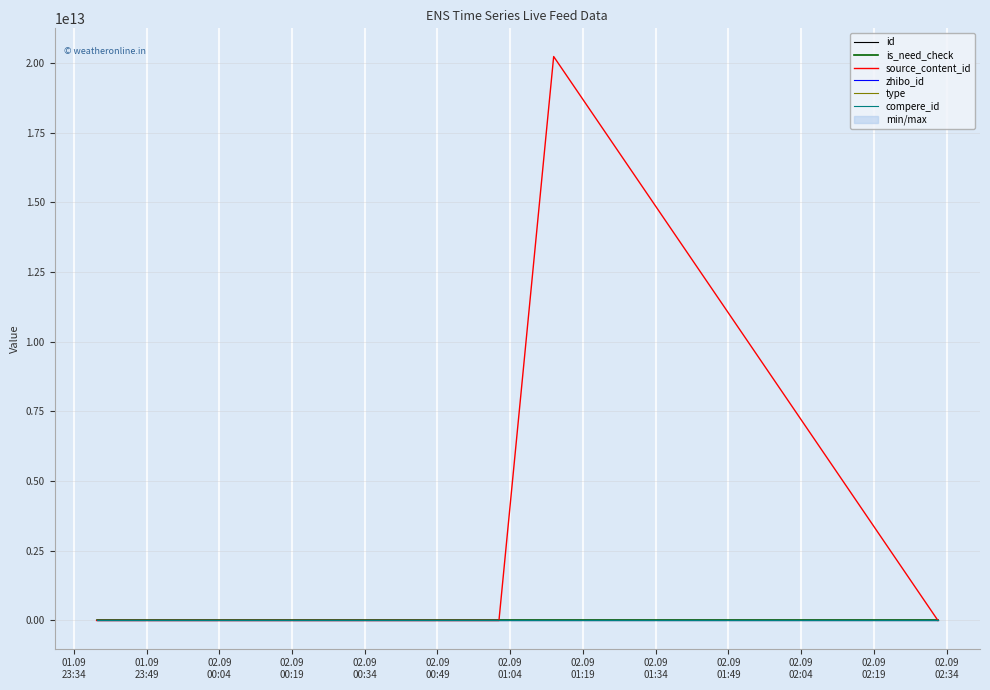

Reading right to left, transcribe all the data shown in this chart.

id: 3228408	3228409	3228423	3228447	3228451	3228457	3228467	3228500
is_need_check: 1	0	0	0	0	0	0	0
source_content_id: 0	20230901234446	0	0	0	0	0	0
zhibo_id: 152	152	152	152	152	152	152	152
type: 0	0	0	0	0	0	0	0
compere_id: 0	0	0	0	0	0	0	0